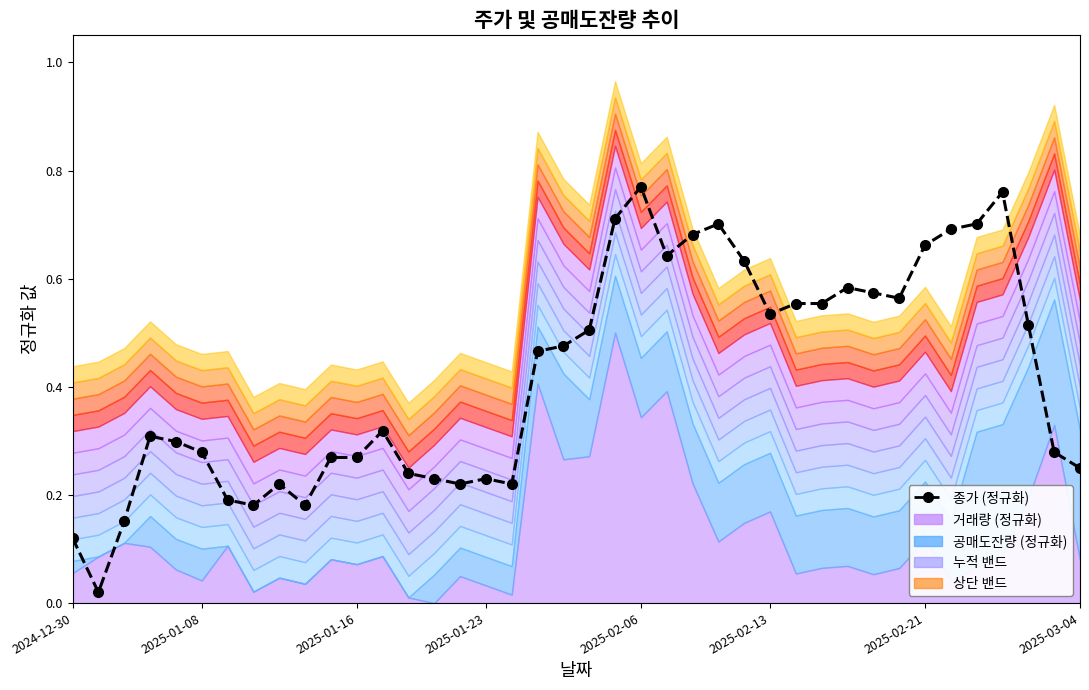

Is it true that the value at 23 is 0.3?

False